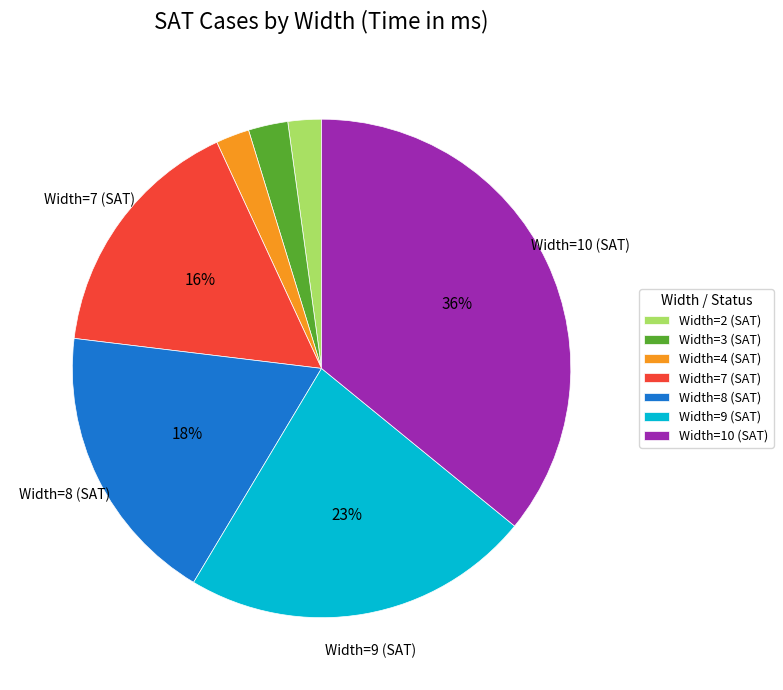

Does Width=4 (SAT) account for over 50% of the chart?

No